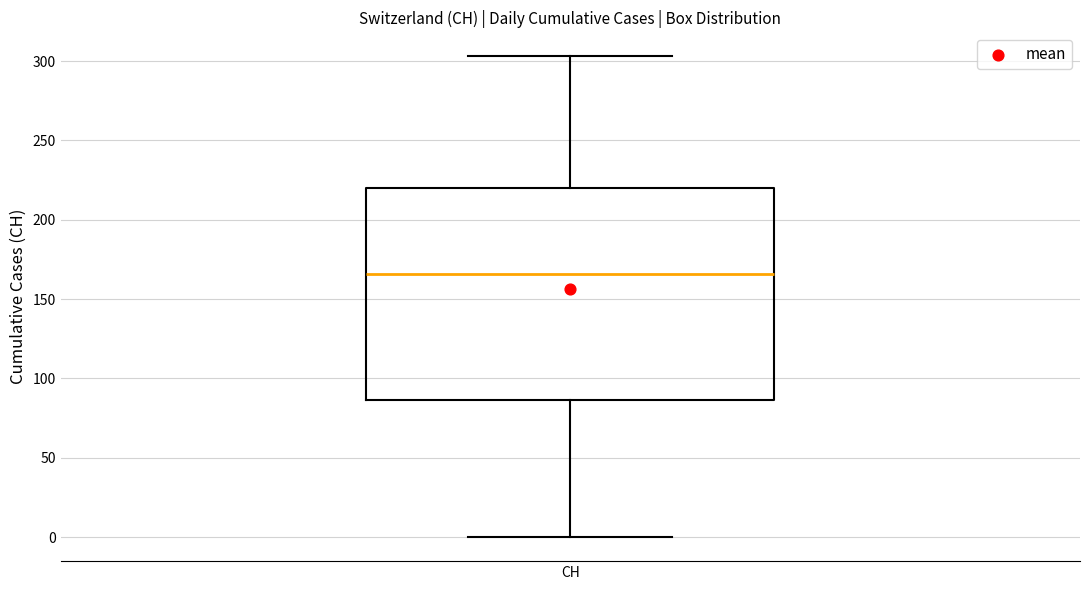

Transcribe this box plot: give where the median line is, the range the box spans, and where the two whiskers end, as read against the y-axis. The values are not printed on the chart, so give them approximately, as read against the axis.

median 165, box 85 to 220, whiskers 0 to 305